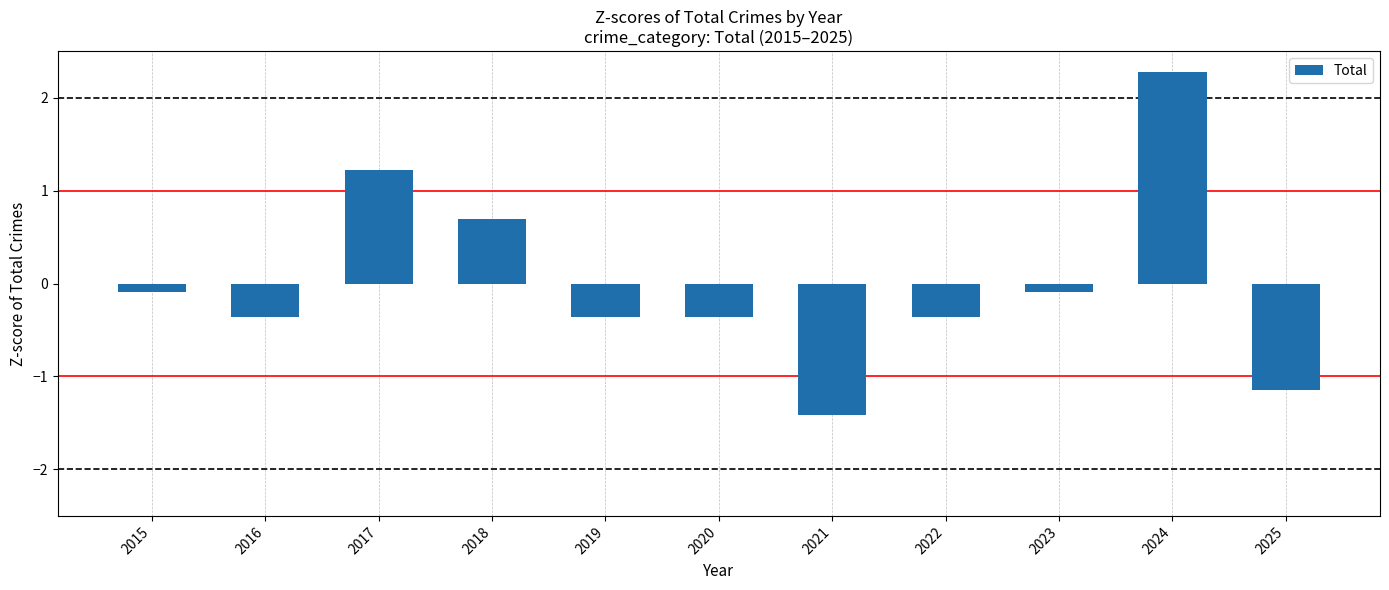

Reading right to left, transcribe all the data shown in this chart.

-1.1	2.3	-0.1	-0.4	-1.4	-0.4	-0.4	0.7	1.2	-0.4	-0.1